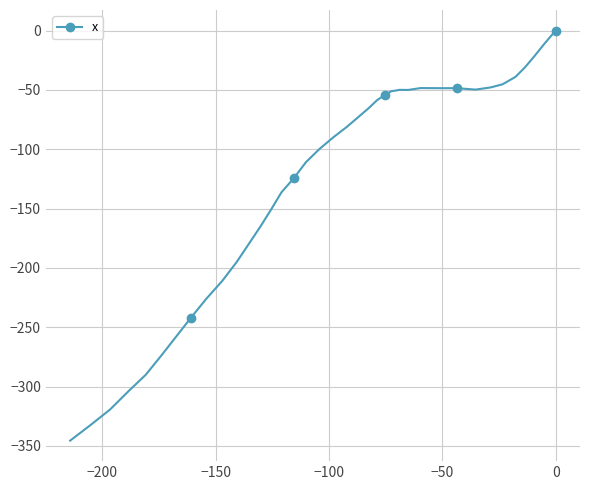

What is the value of the 34th point from the left?

-48.0